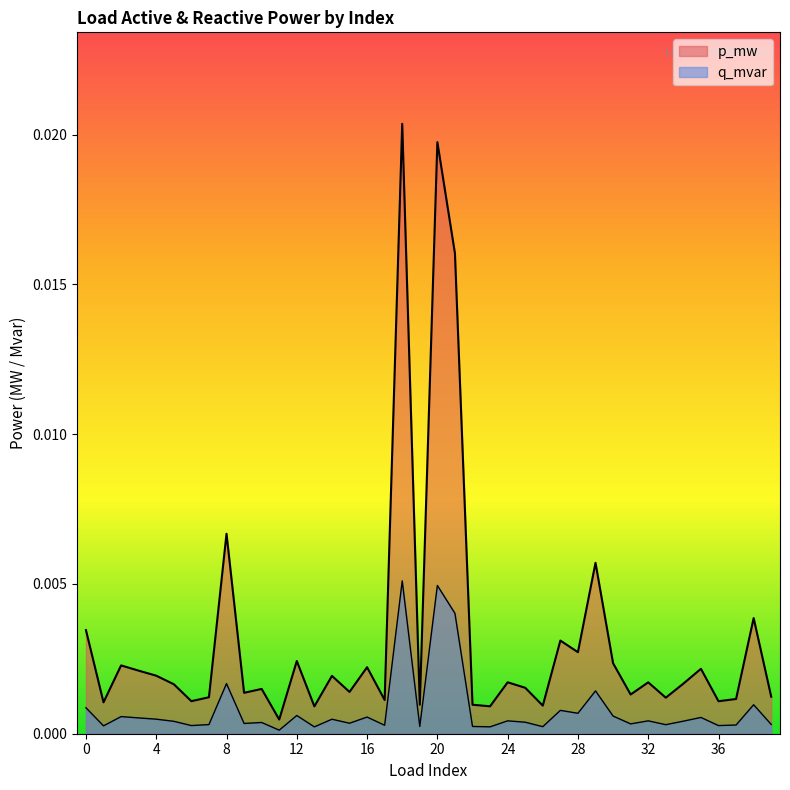

Is it true that p_mw equals 0.0 at 38?

False